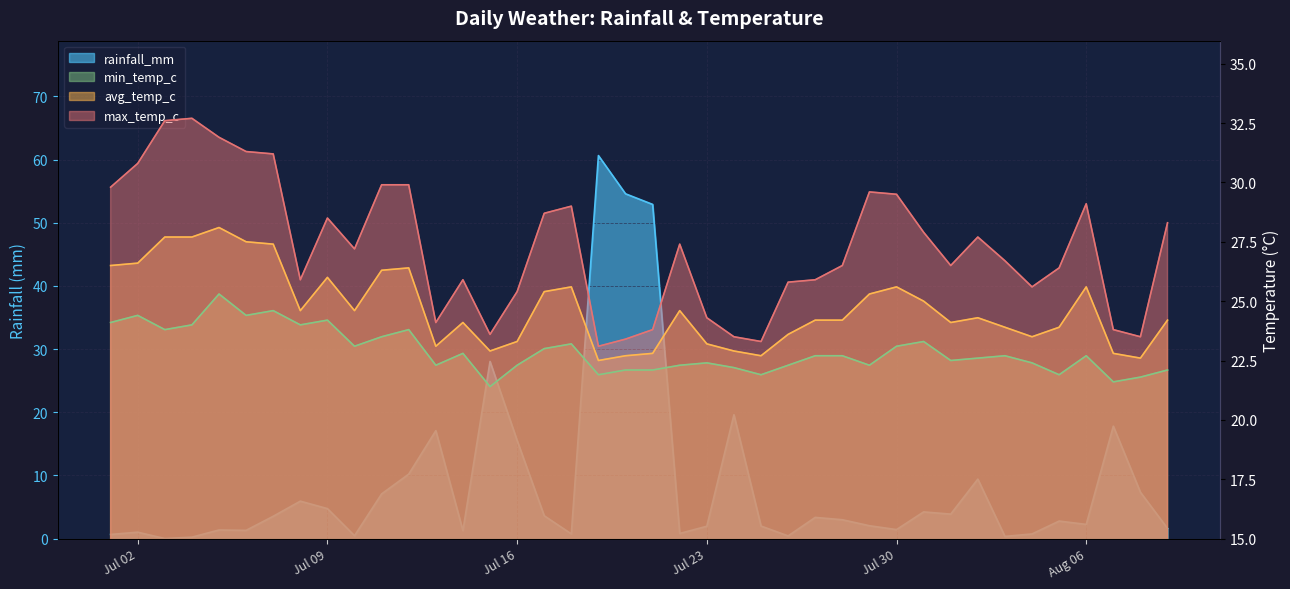

Which series has the largest total across all categories?

max_temp_c